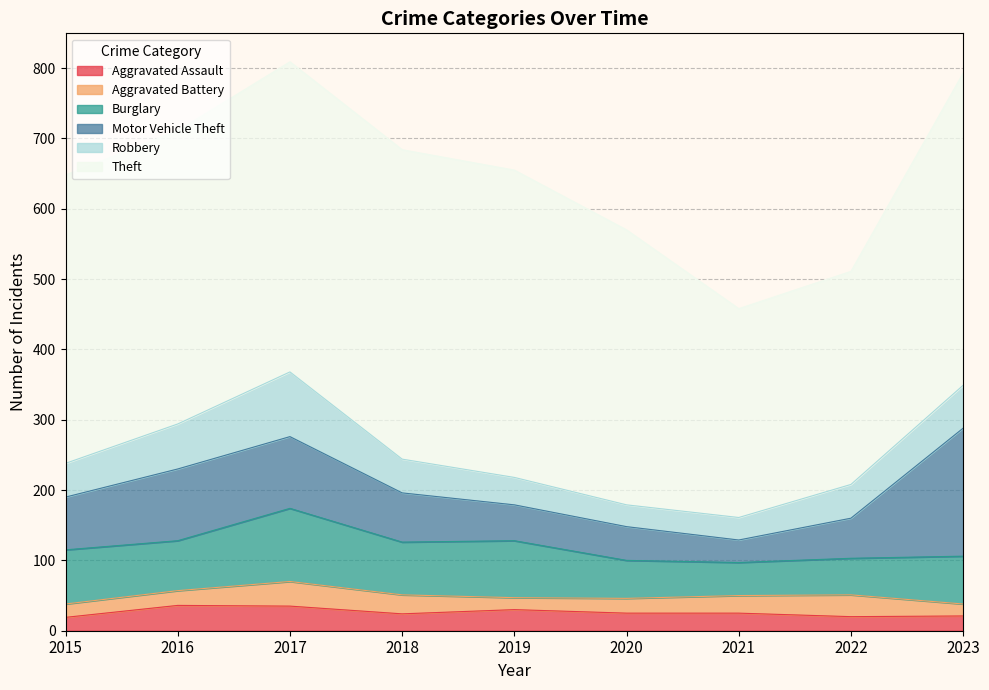

What value does the Burglary series have at 2020?

54